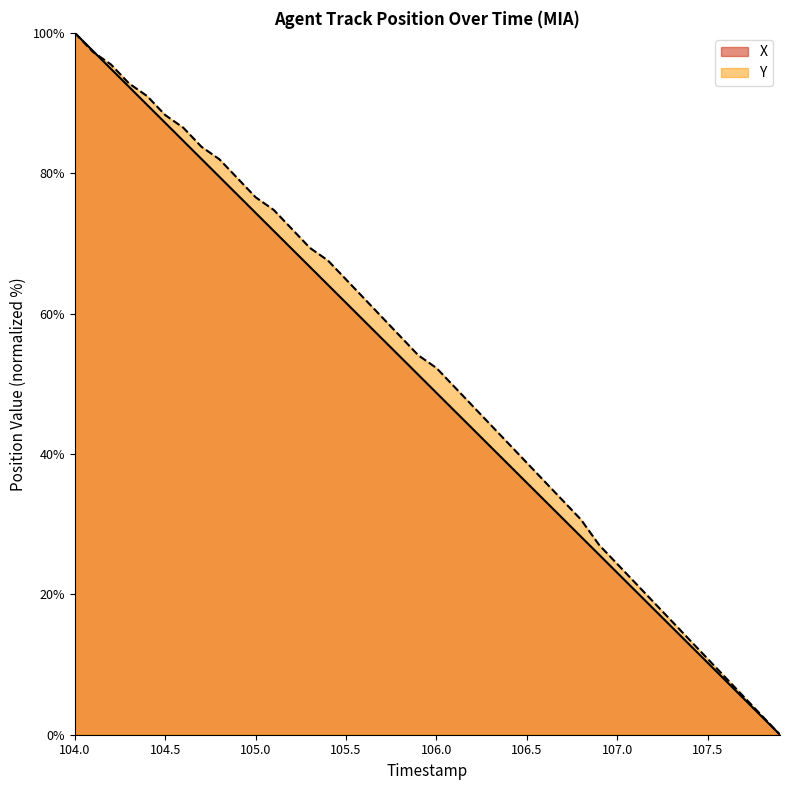

How many intersections are there between Y and X?

1